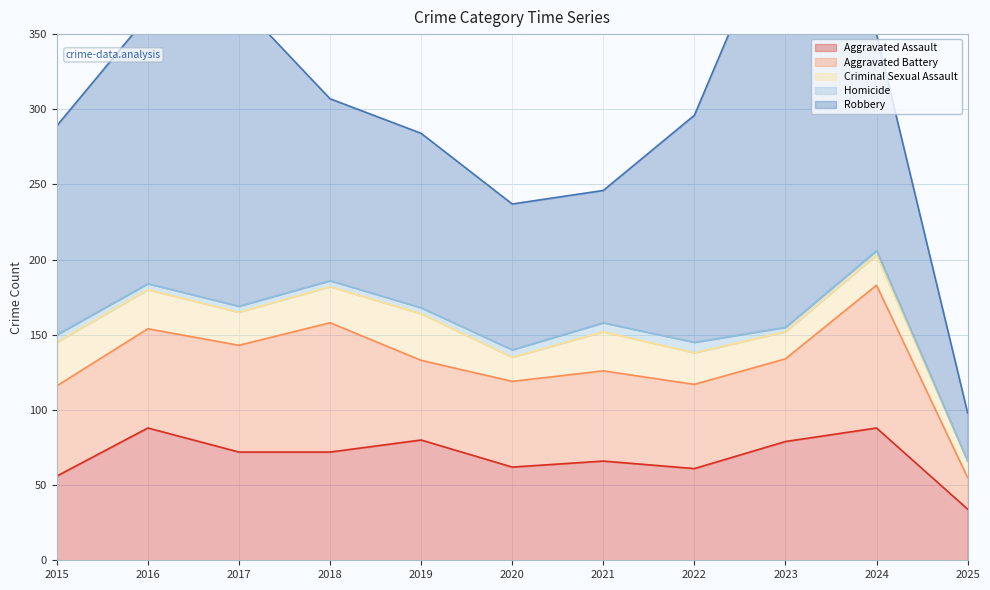

Which series has the largest total across all categories?

Robbery